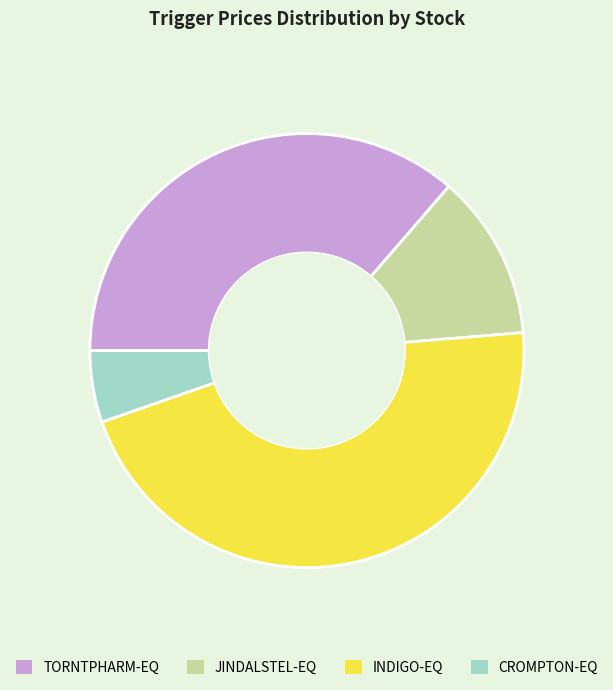

How many segments does this pie chart have?

4